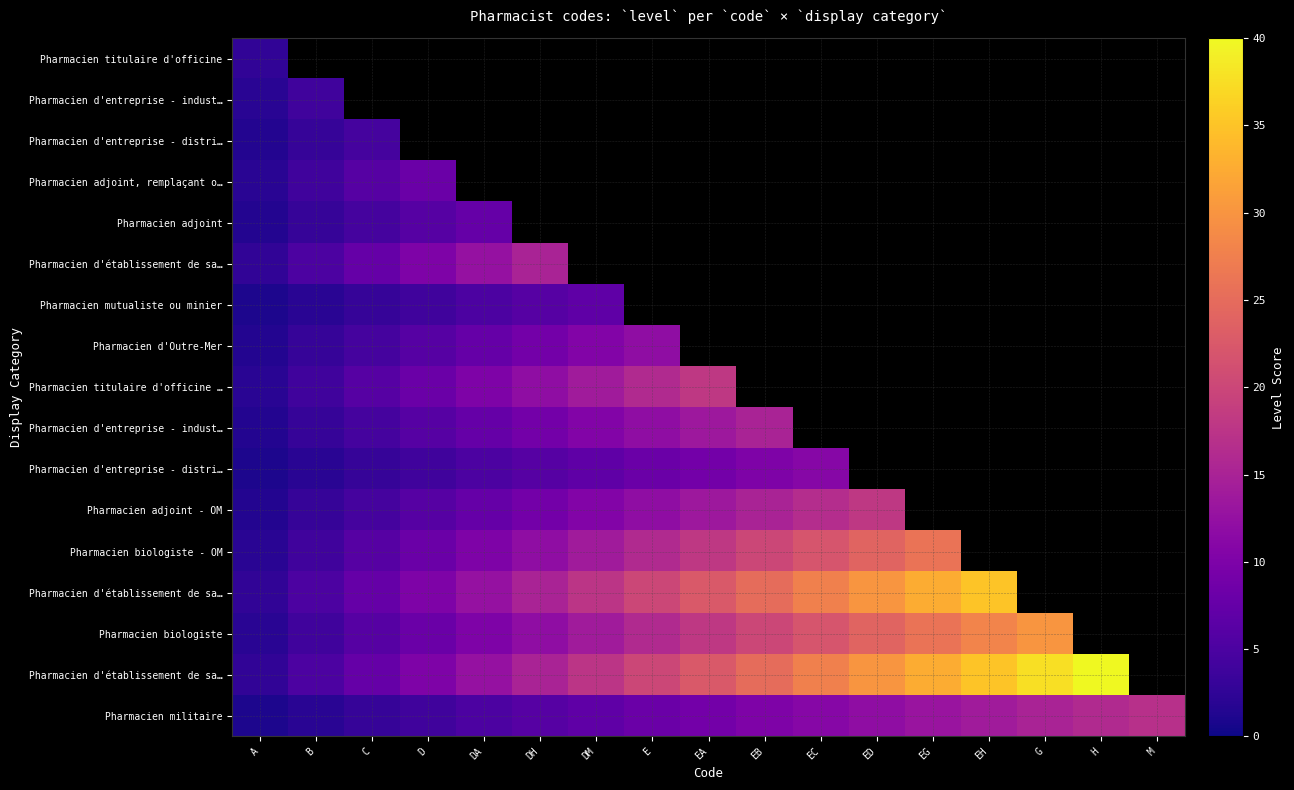

At how many categories does at least one series exceed 32?

4